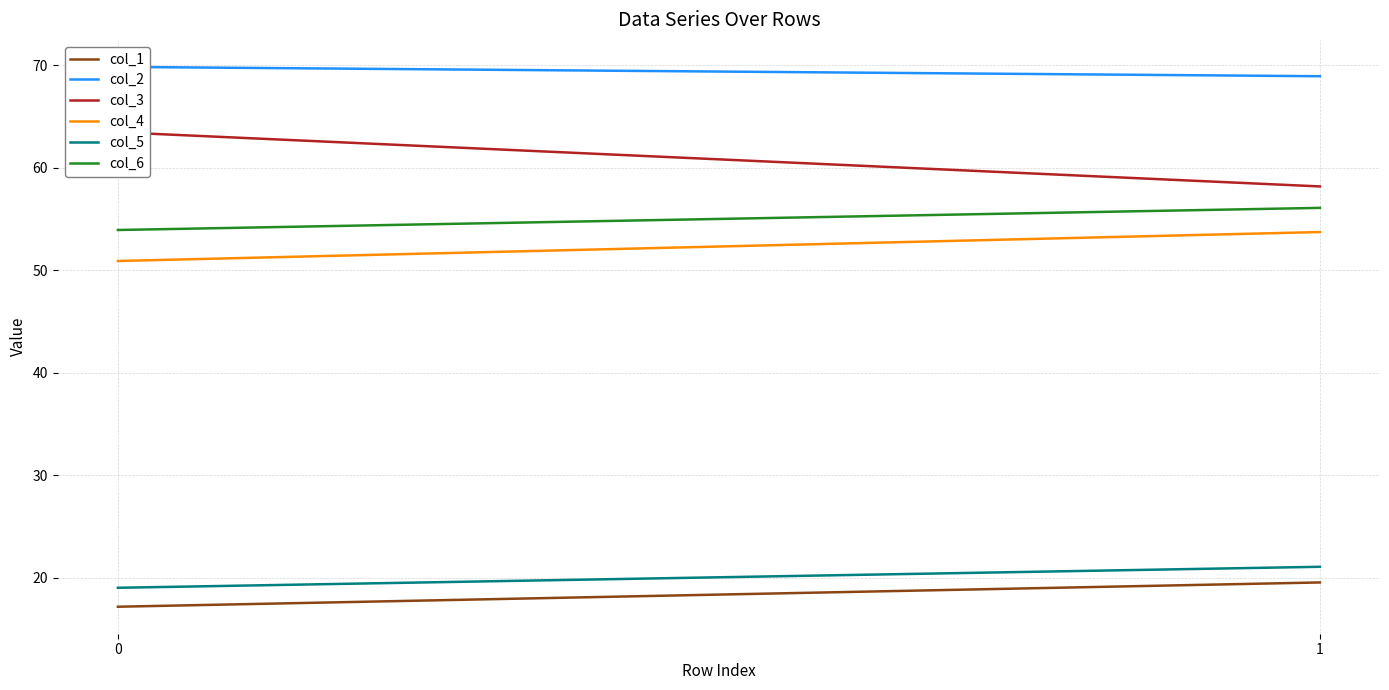

At which label is col_2 closest to 69?

1